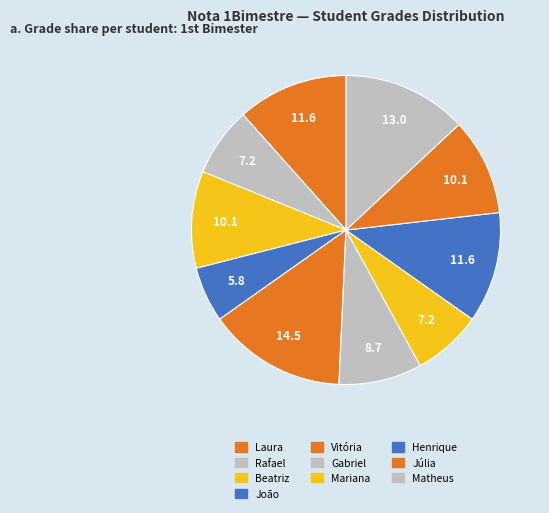

Count the number of slices in the pie.

10